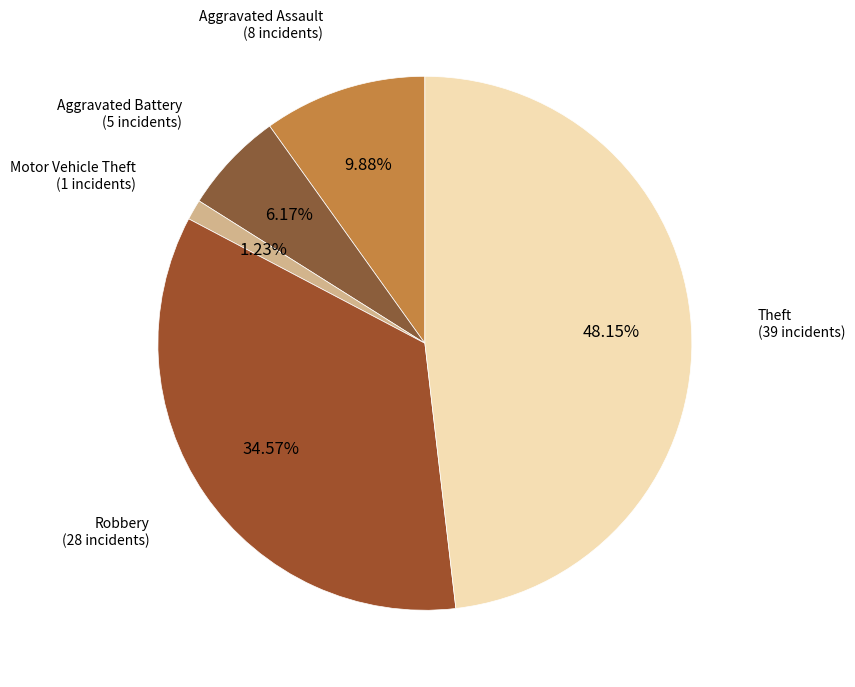

Which has a higher value, Aggravated Assault or Theft?

Theft